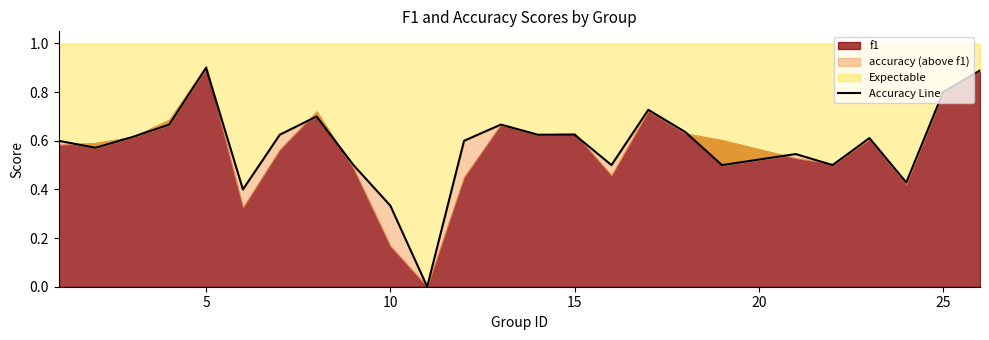

What is the difference between the maximum and minimum values?

0.9